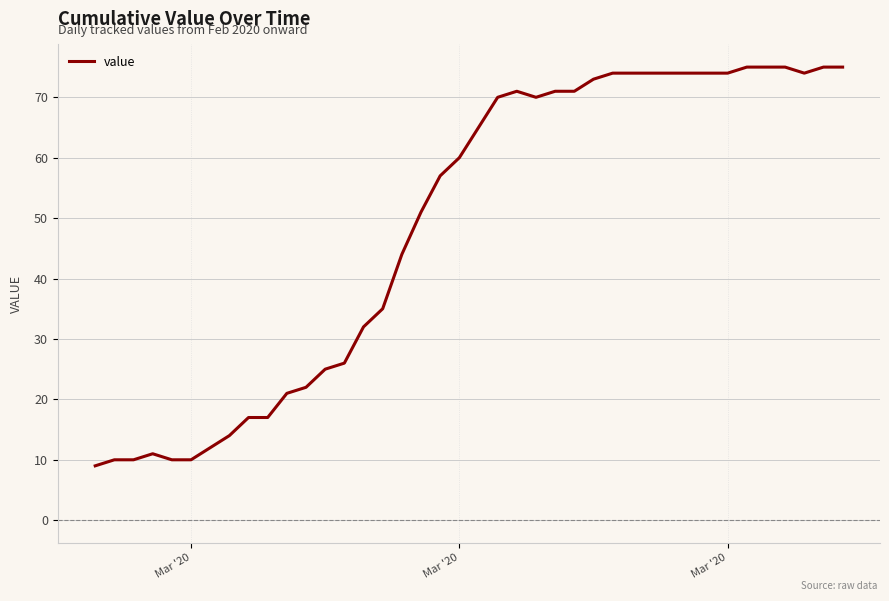

What is the minimum value shown in the chart?

9